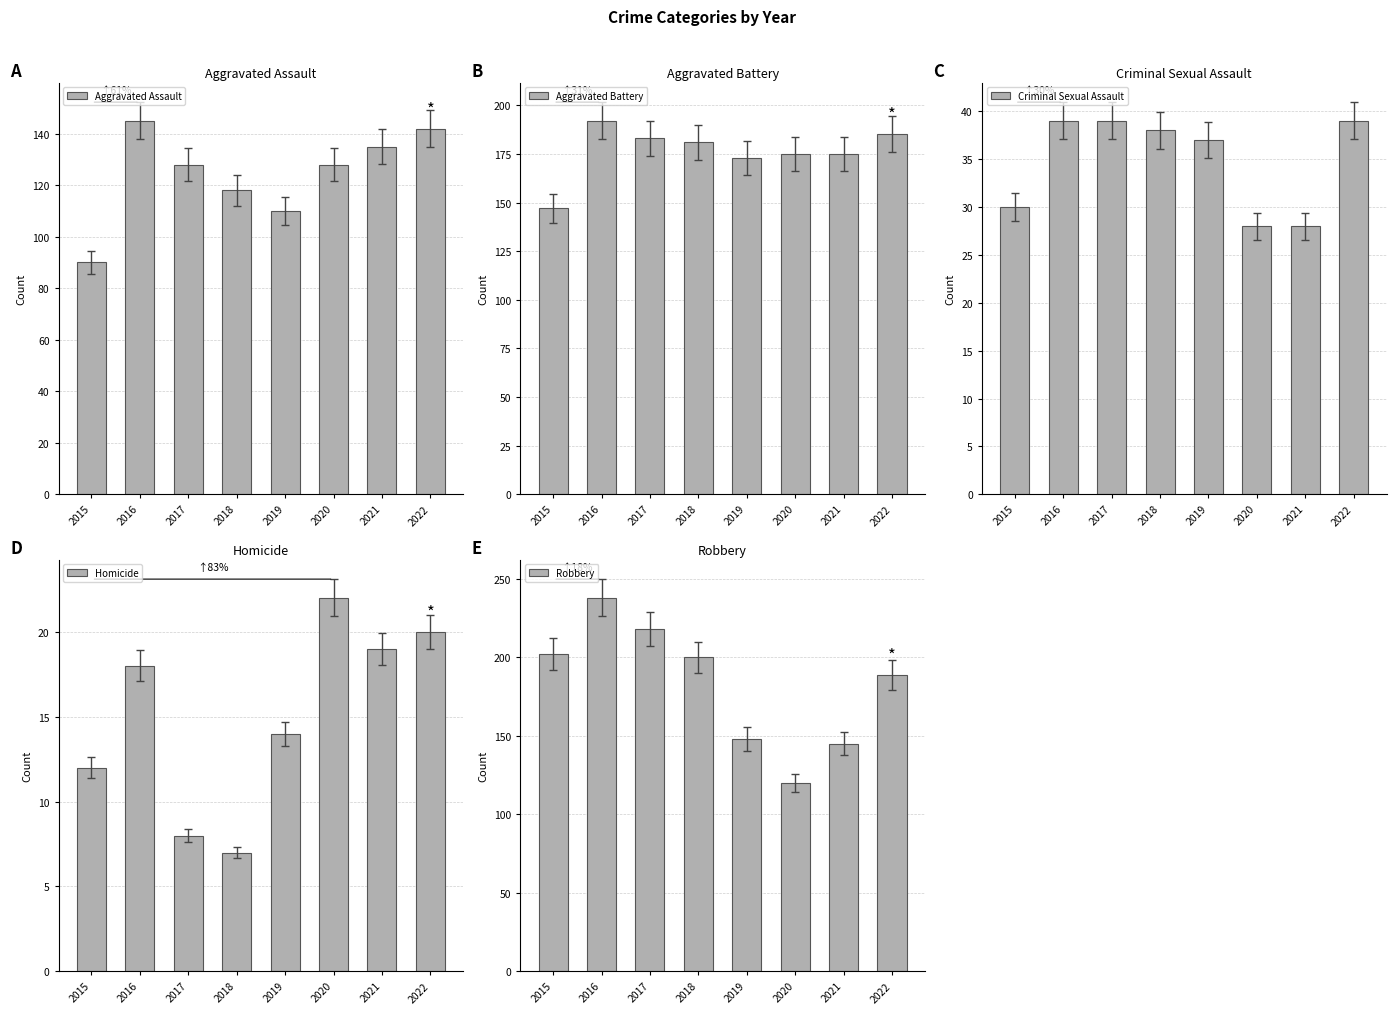

Between 2016 and 2021, which series saw the biggest shift?

Robbery